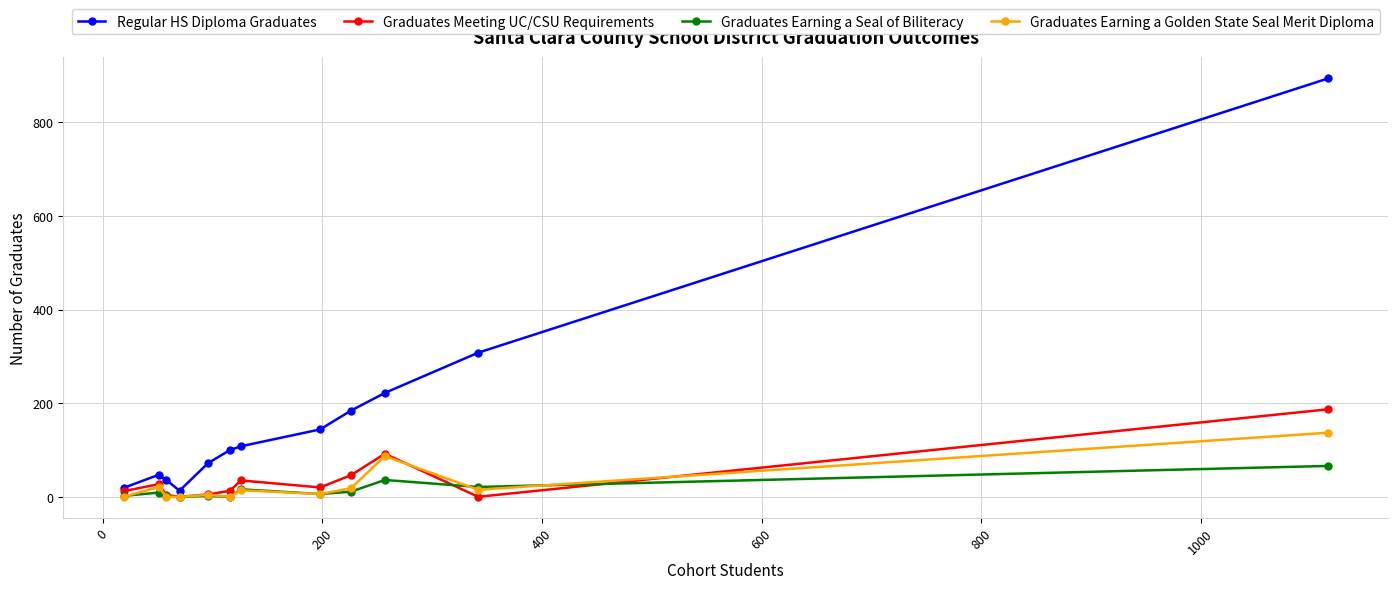

Which series has the widest spread of values?

Regular HS Diploma Graduates